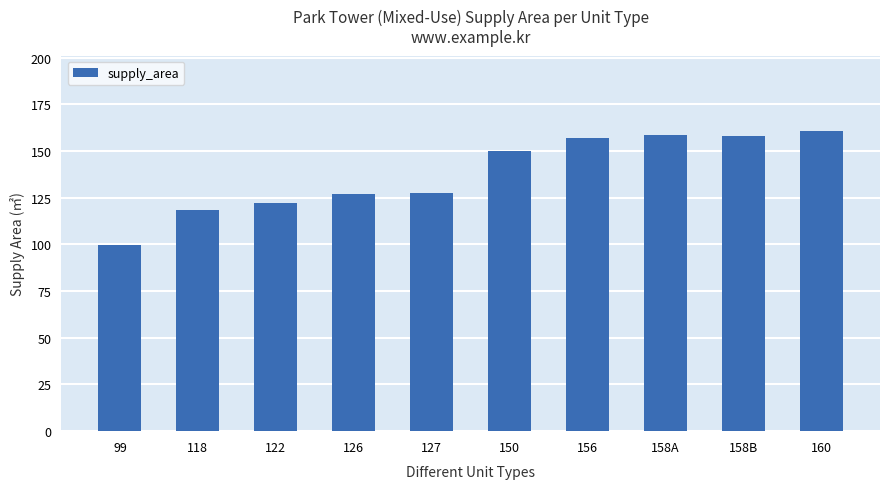

Which has a higher value, 150 or 118?

150